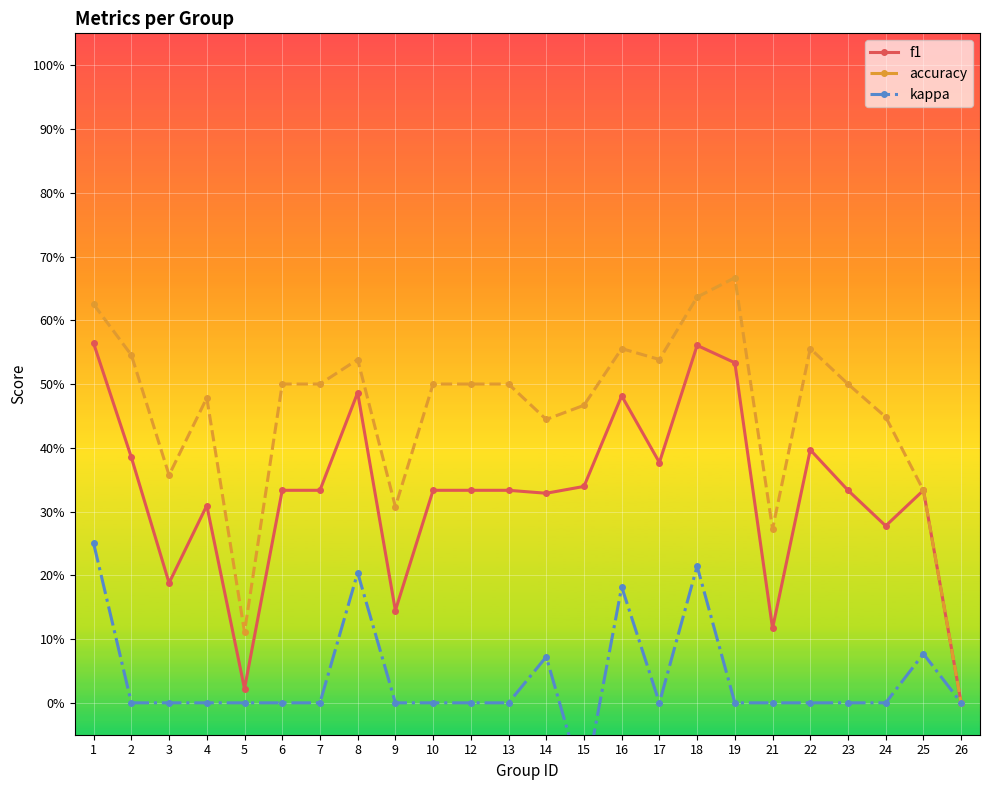

At which label does accuracy reach its peak?

19